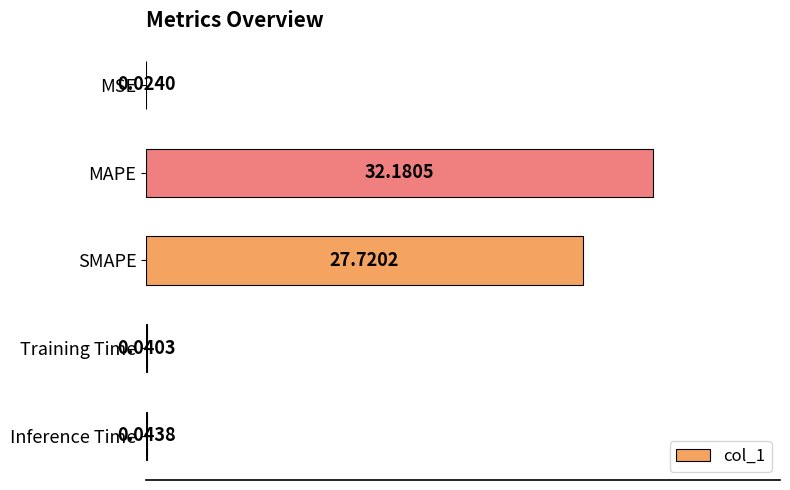

Are the bars grouped side by side (vs. stacked)?

No